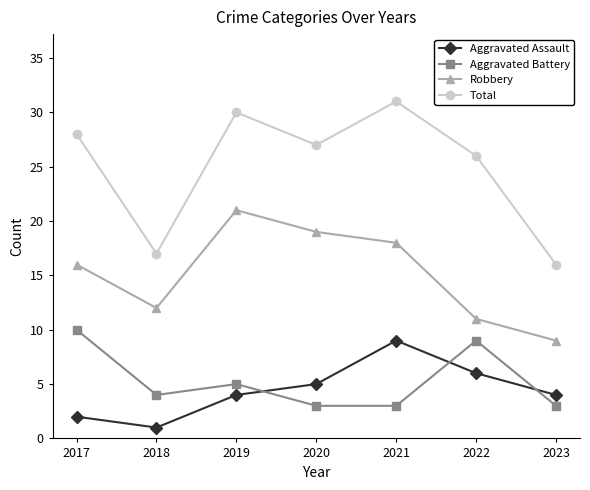

What is the difference between the highest and lowest values at 2021?

28